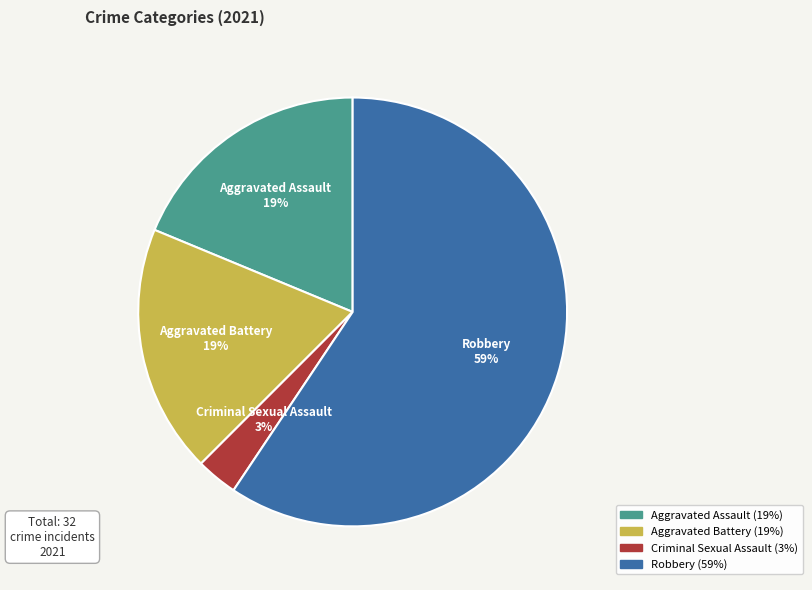

To the nearest percent, what is the average slice percentage?

25%